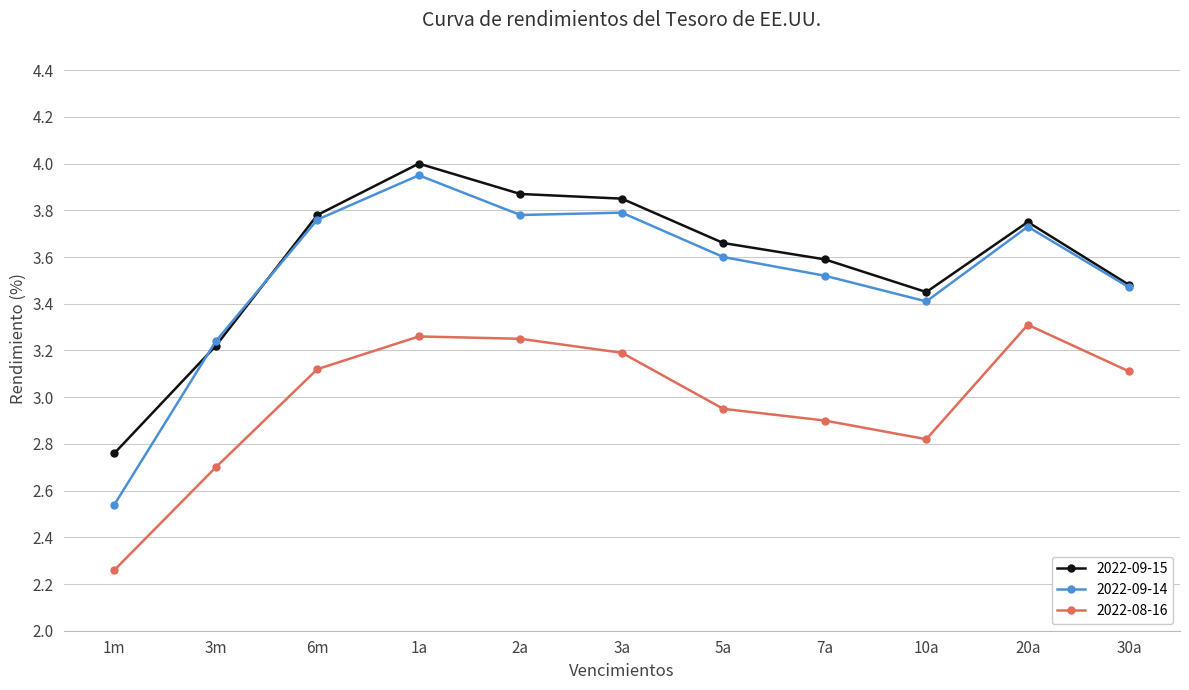

How many lines are shown in the chart?

3